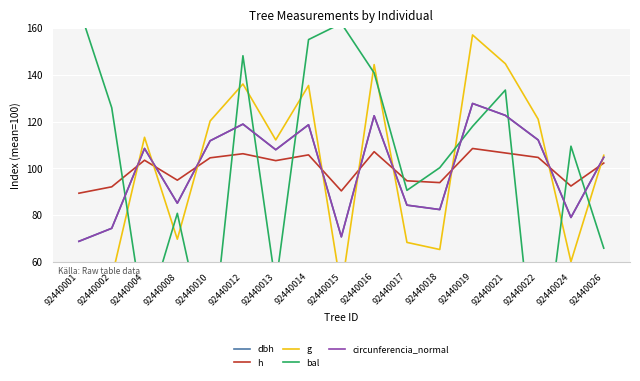

How many times do dbh and g cross each other?

9